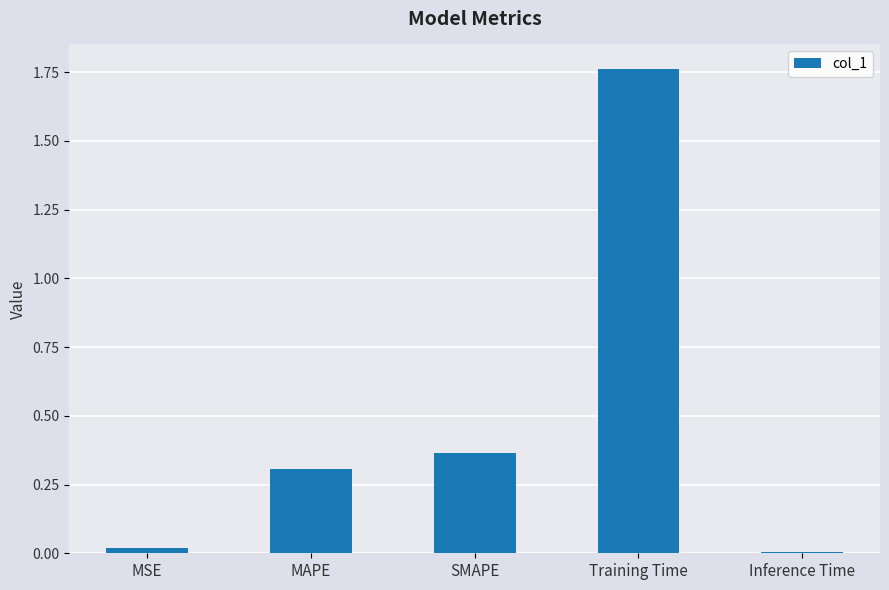

What is the difference between the second highest and second lowest values?

0.3